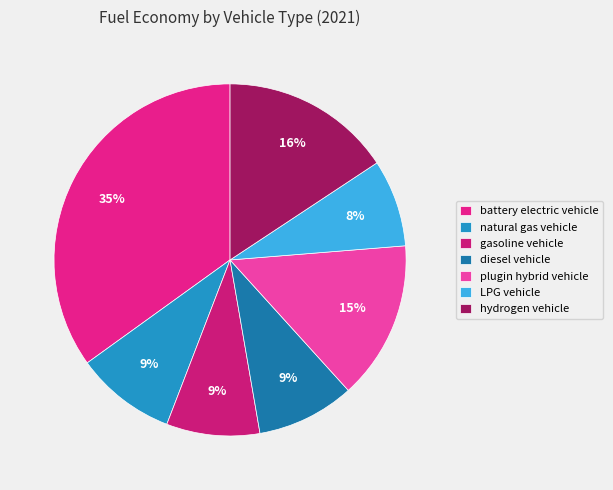

The diesel vehicle slice represents 1% of the pie. True or false?

False